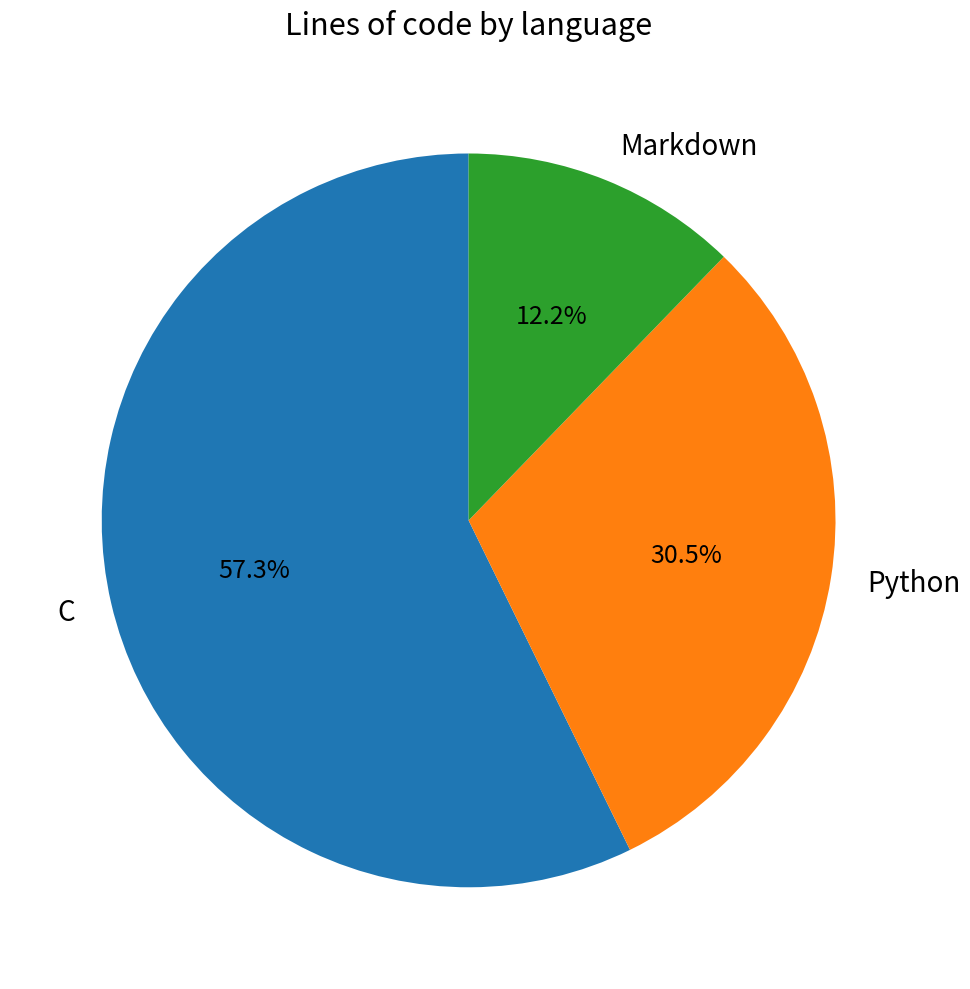

To the nearest percent, what is the difference between the largest and smallest slice percentages?

45%